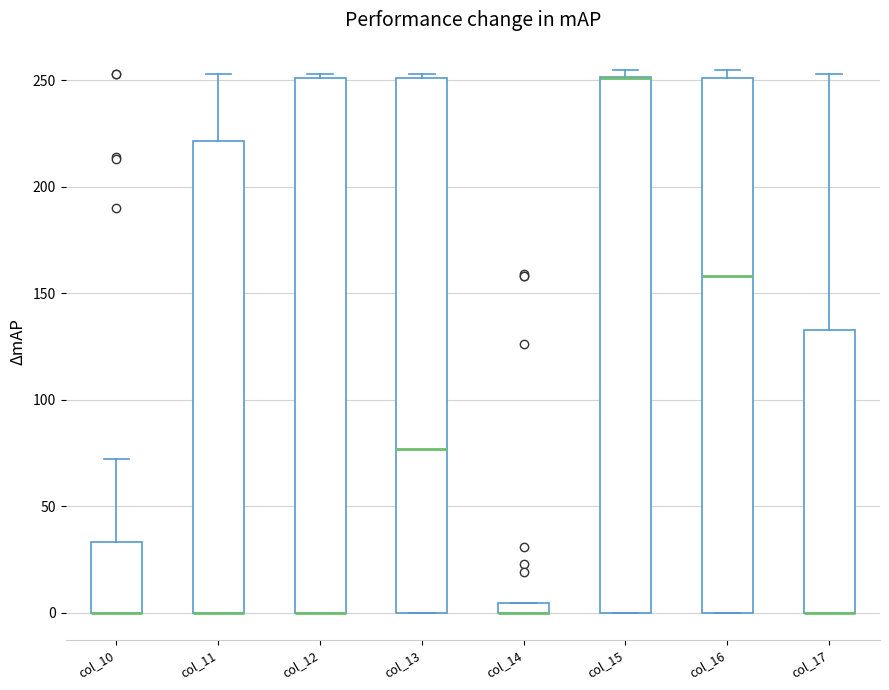

Where does the upper whisker of the box for col_10 end on the y-axis? The values are not printed on the chart, so give them approximately, as read against the axis.

70